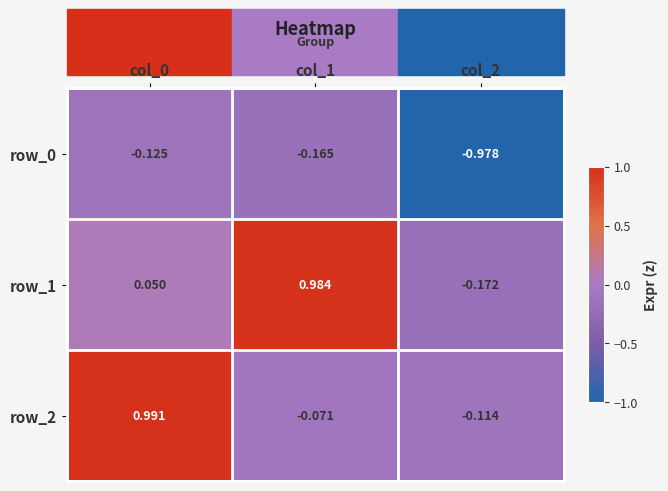

Is the value of row_0 at col_1 greater than the value of row_2 at col_1?

No